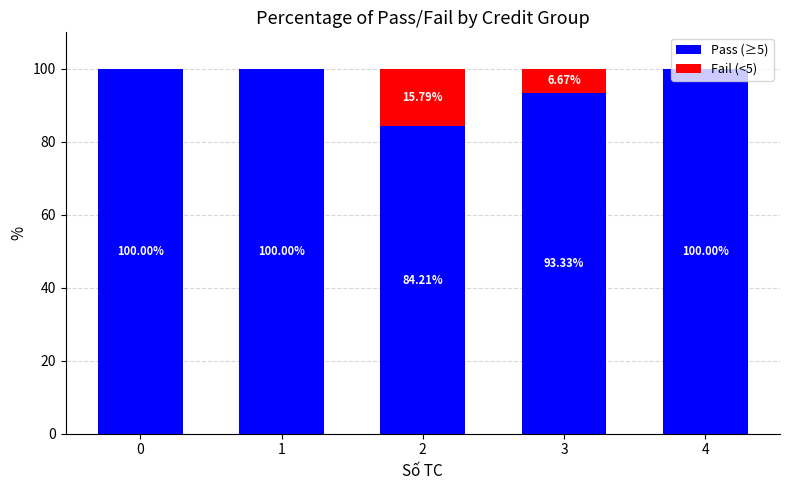

What is the total value across all series at 2?

100.0